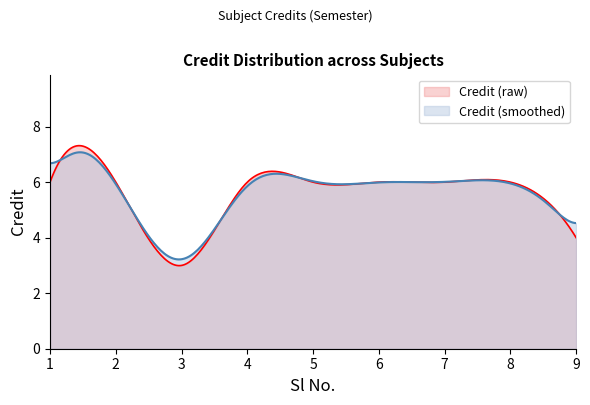

How many values are between 6 and 7?

7